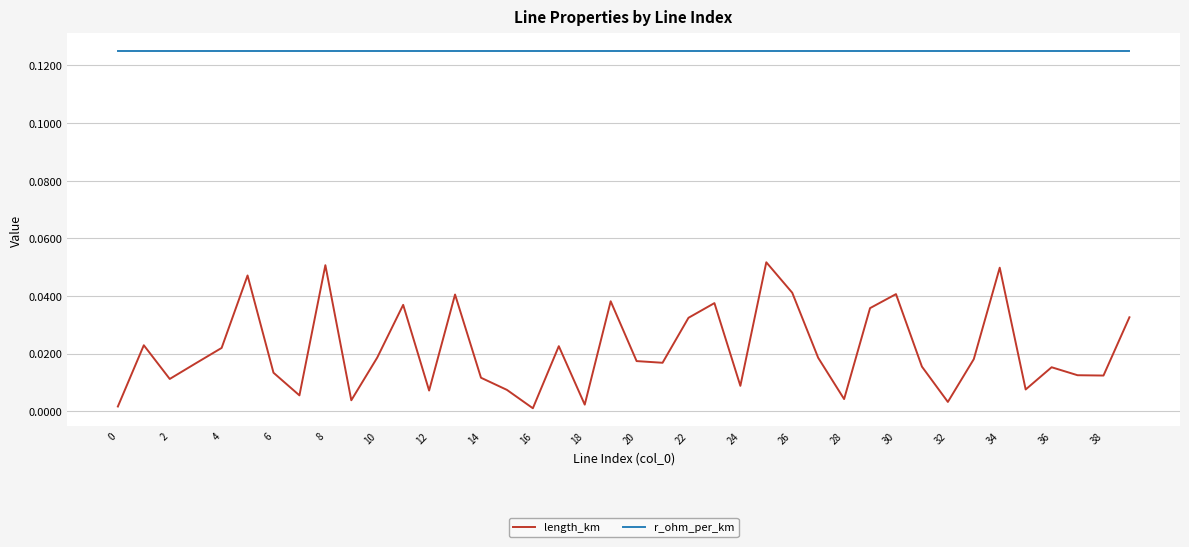

True or false: length_km and r_ohm_per_km intersect in this chart.

False